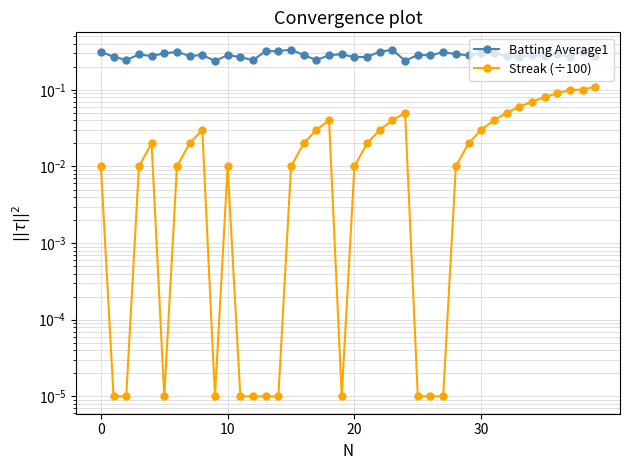

Does the chart have visible grid lines?

Yes